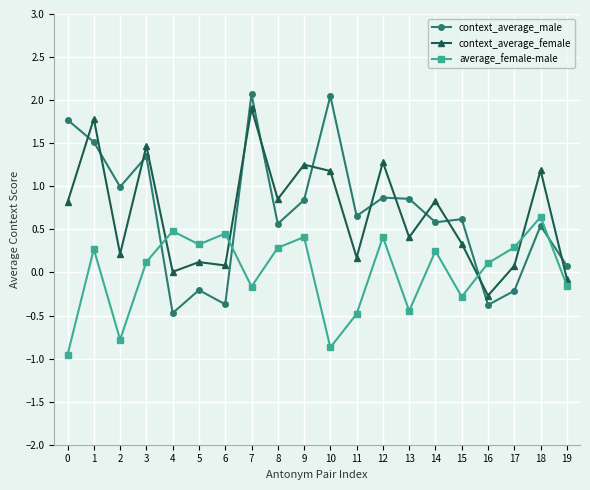

What is the difference between the highest and lowest values at 8?

0.6